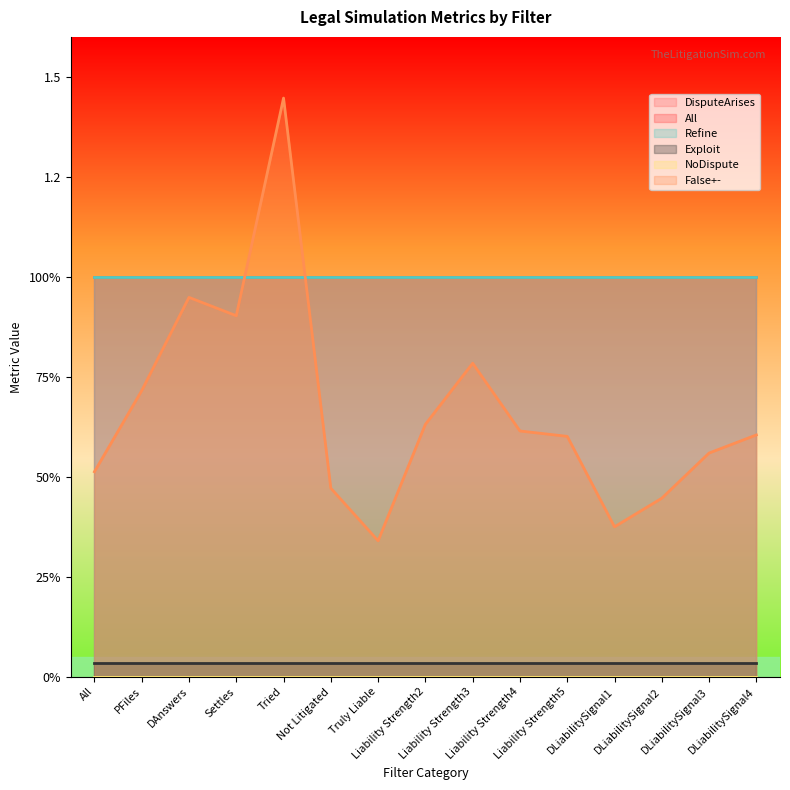

How many lines are shown in the chart?

6